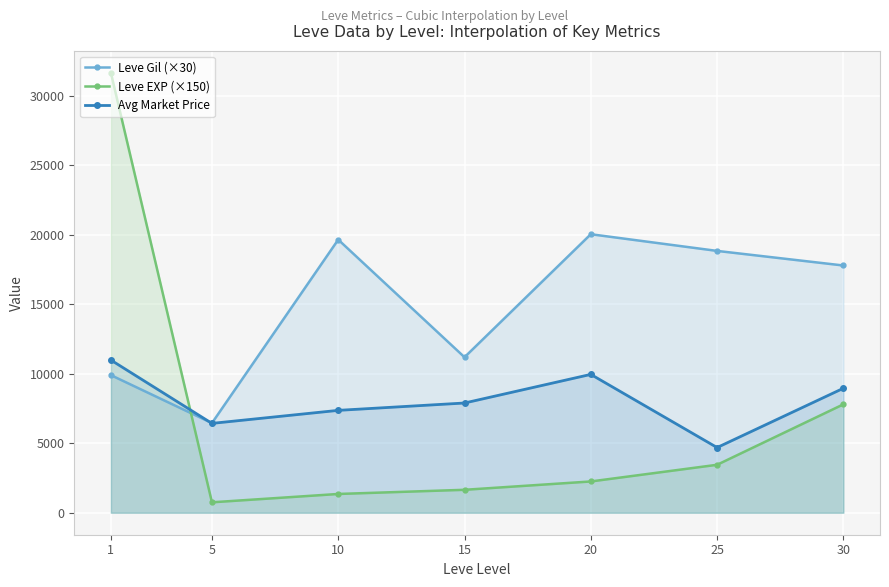

At which category is the sum across all series the highest?

1